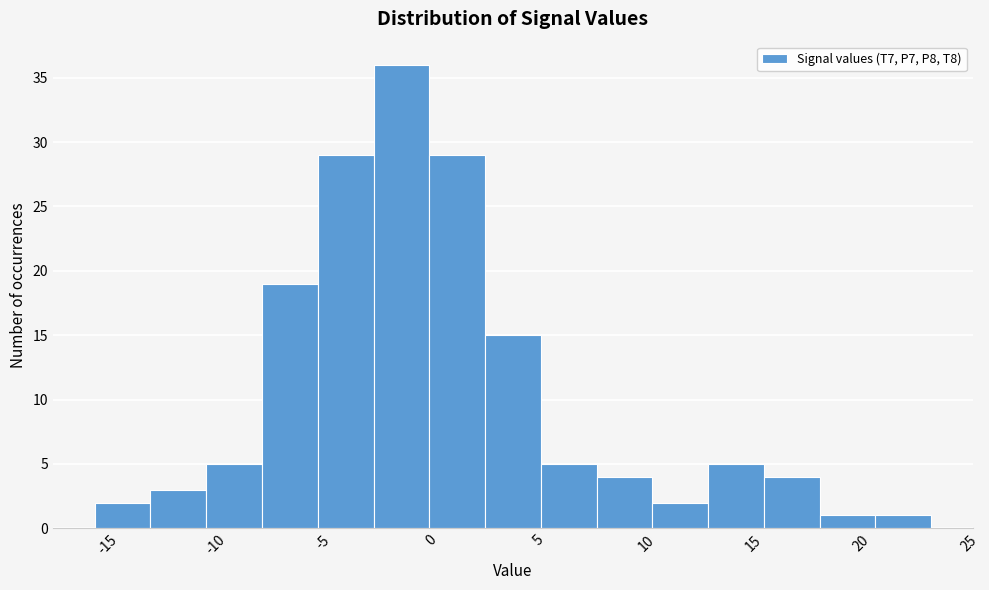

How tall is the bar that spans 2.5 to 5.0 on the x-axis? Neither the bar edges nor the heights are printed on the chart, so give them approximately, as read against the axes.

15